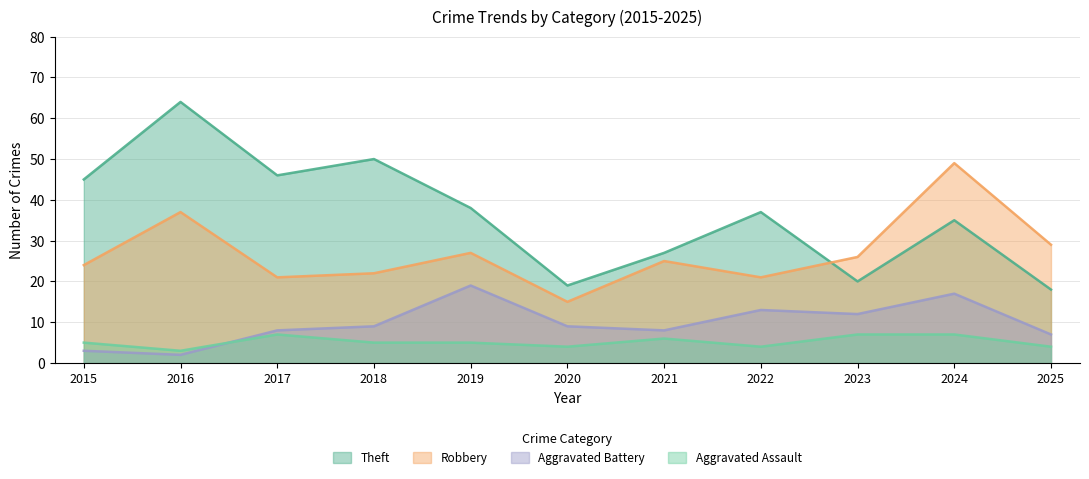

At which category is the sum across all series the highest?

2024